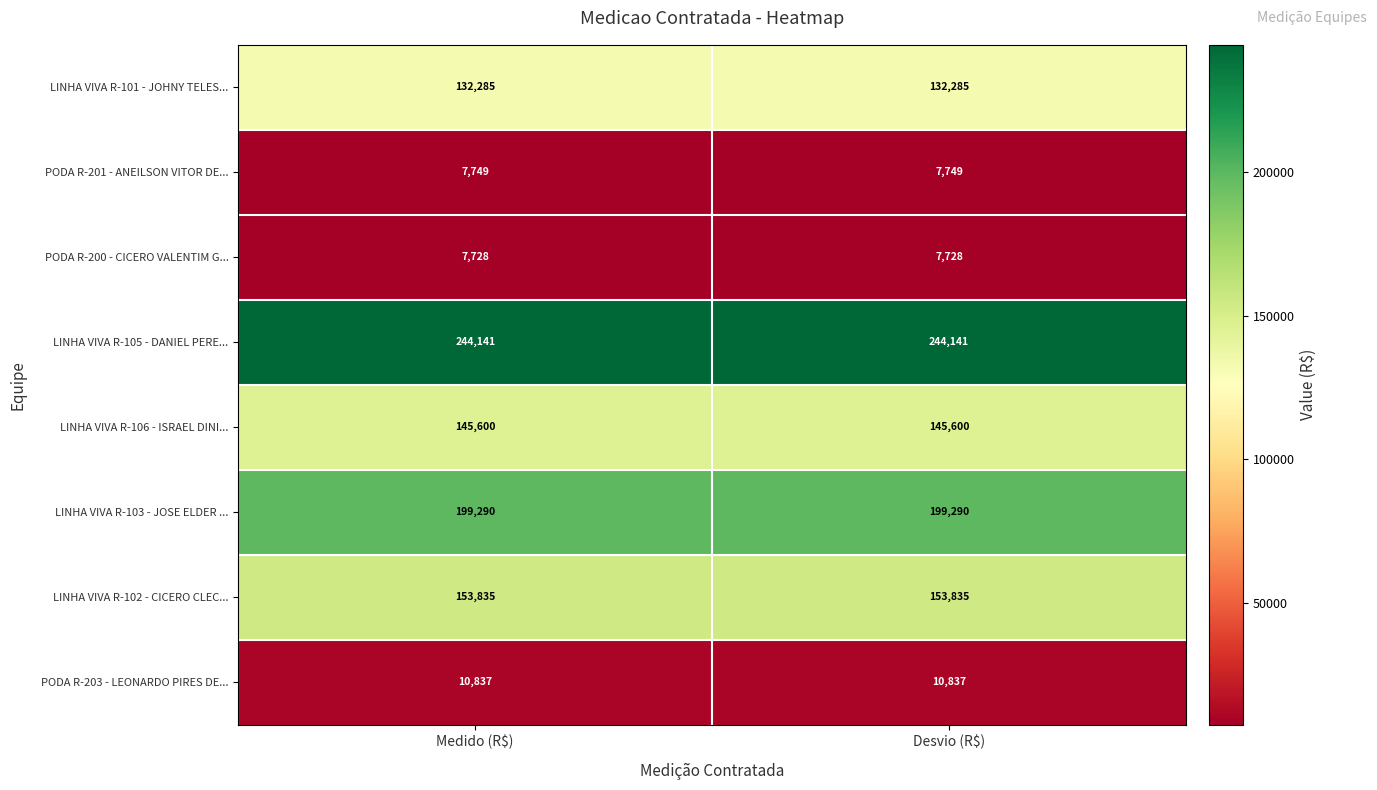

What is the maximum value shown in the chart?

244141